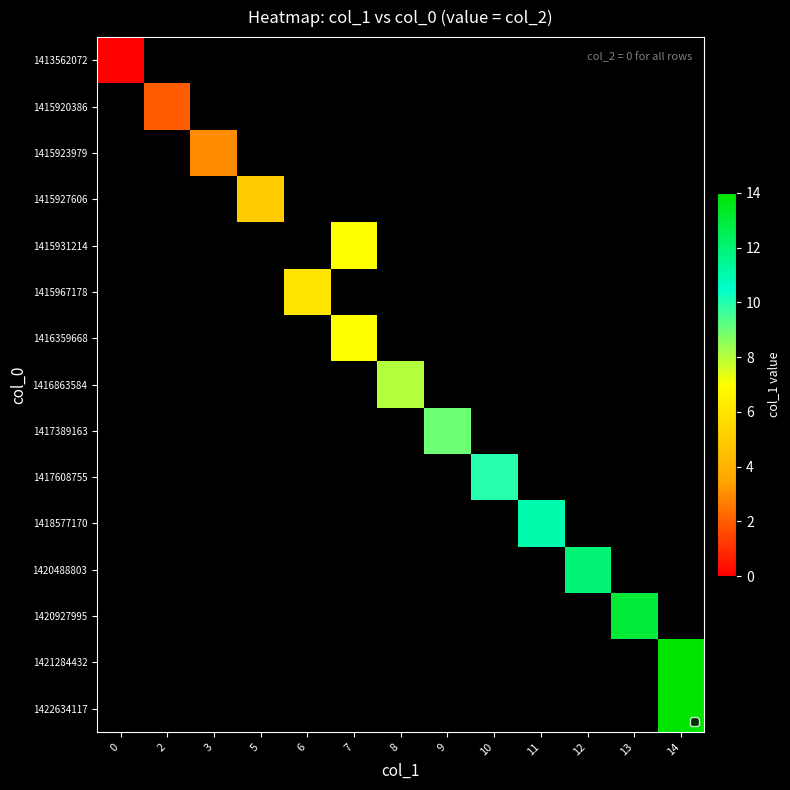

At 12, list the series in order from smallest to largest.

1413562072, 1415920386, 1415923979, 1415927606, 1415931214, 1415967178, 1416359668, 1416863584, 1417389163, 1417608755, 1418577170, 1420488803, 1420927995, 1421284432, 1422634117